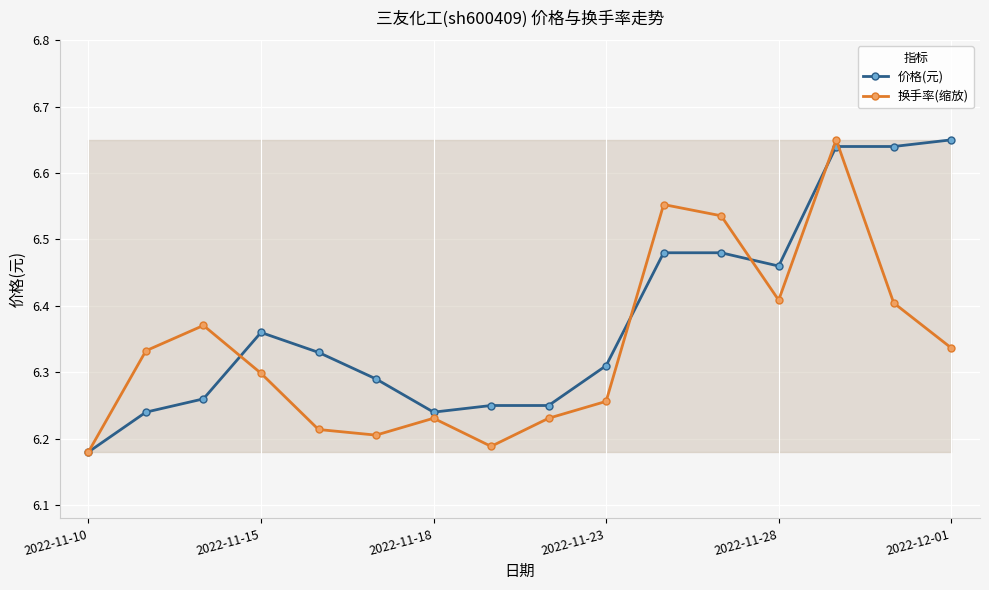

Count the number of data series in this chart.

2